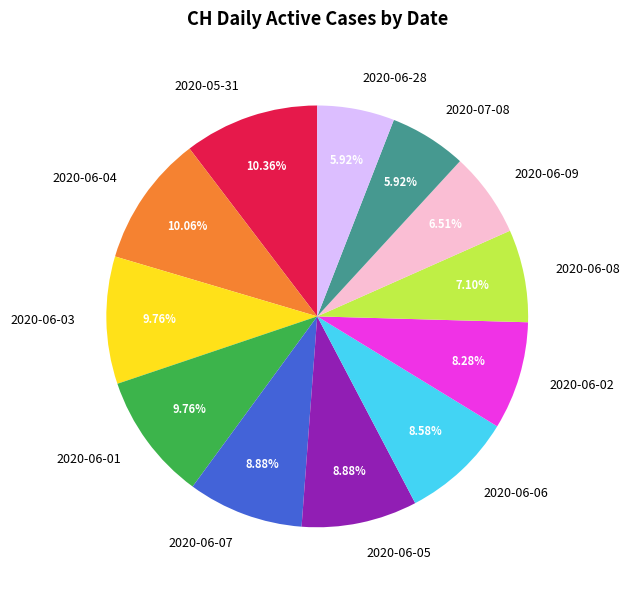

How many segments does this pie chart have?

12